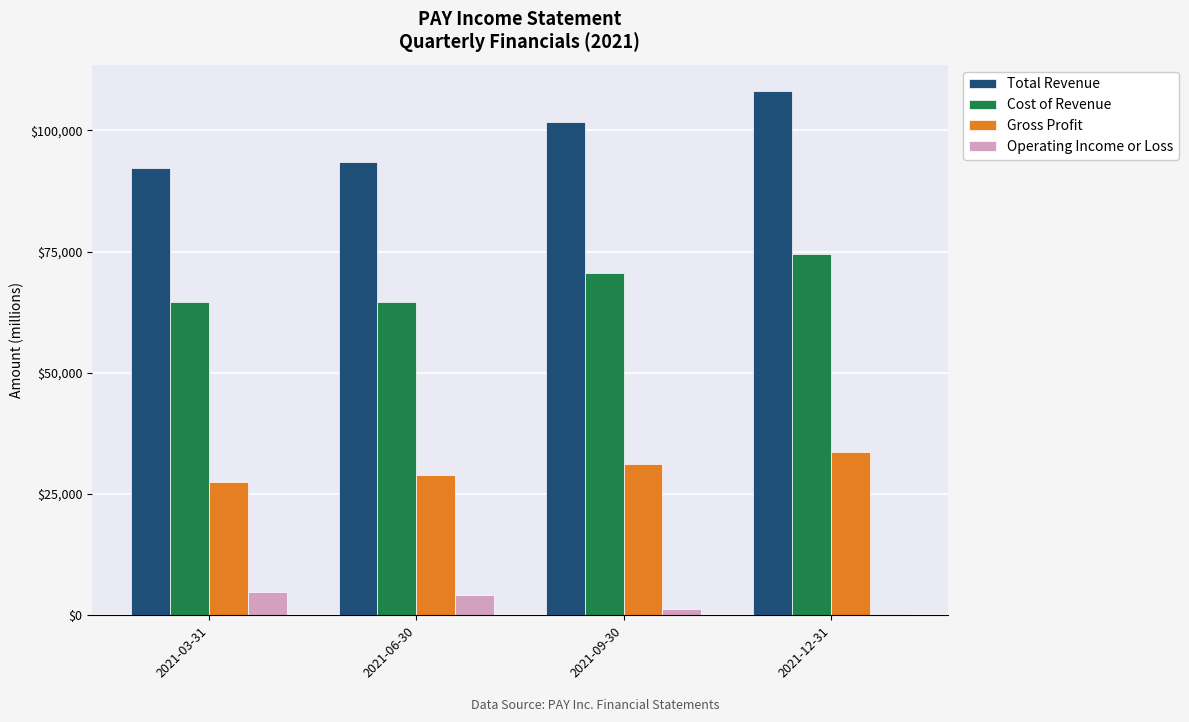

What is the average value of the Total Revenue series?

98875